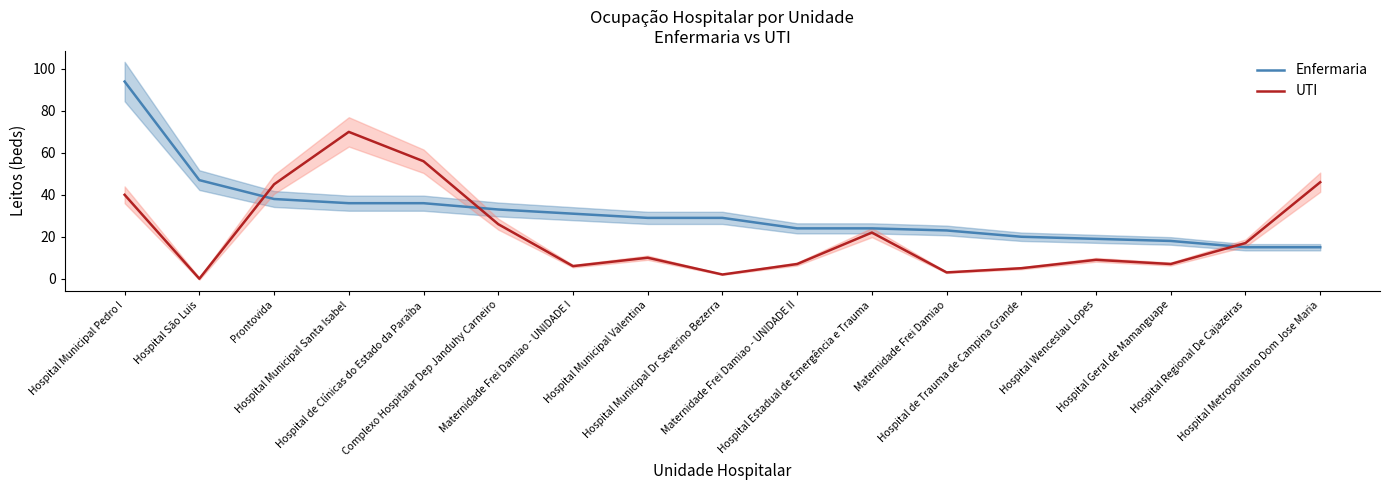

What is the total value across all series at Hospital Geral de Mamanguape?

25